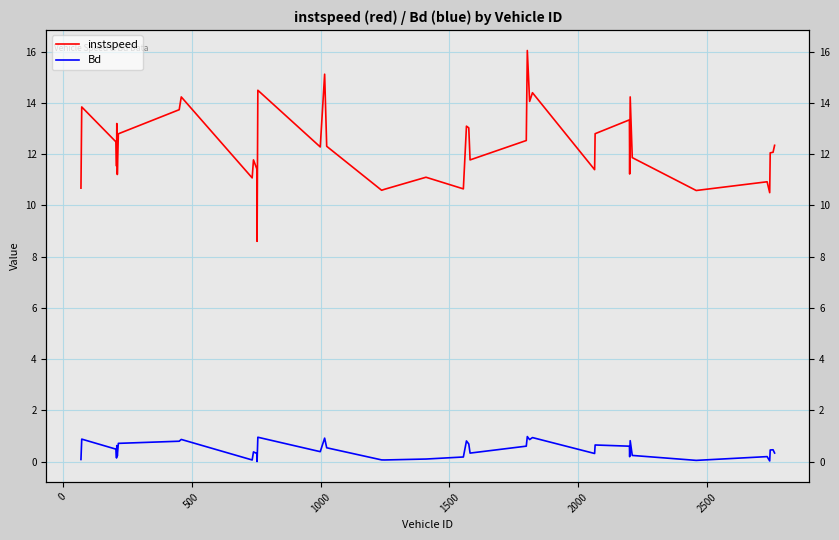

True or false: Bd has more than 0 interior local peaks.

True